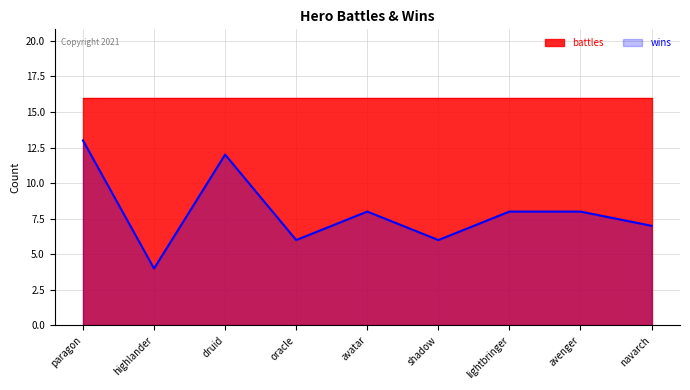

Does the chart display data point markers on the line(s)?

No